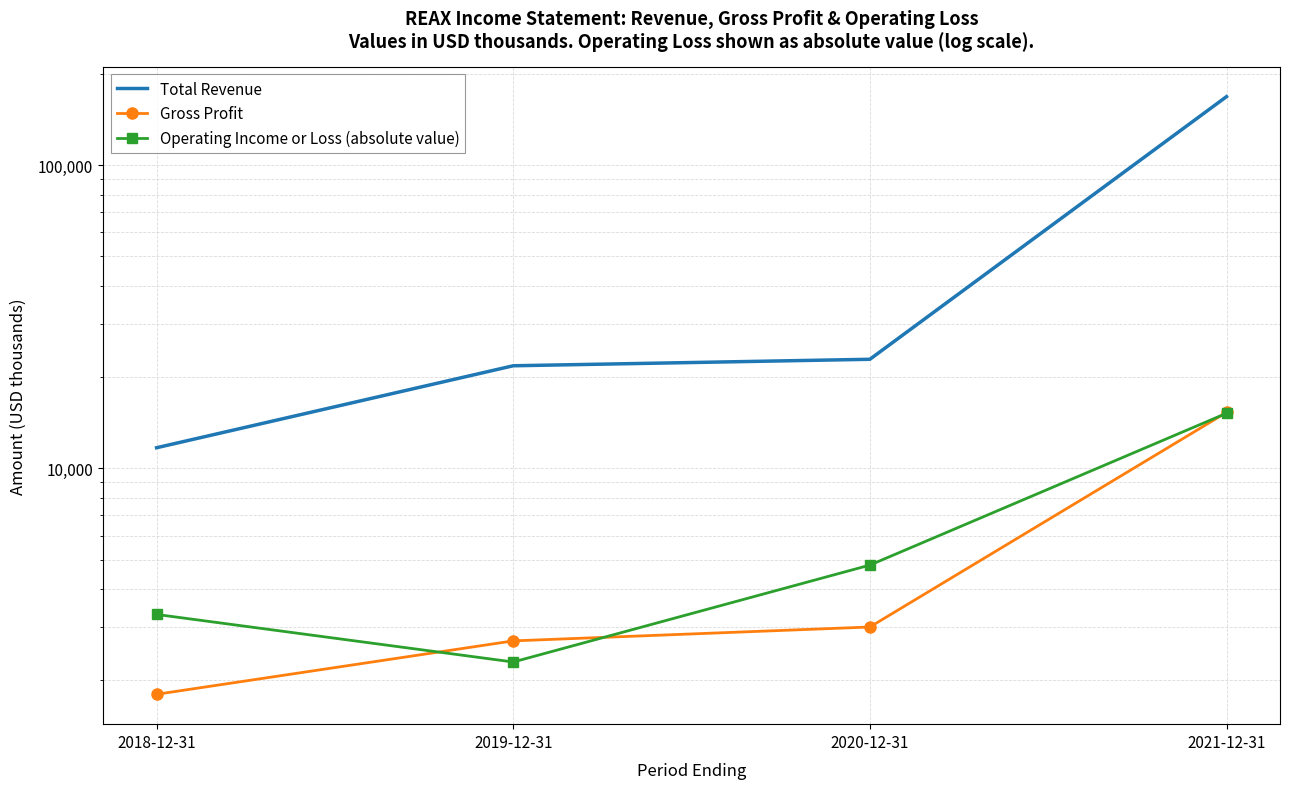

The value of Total Revenue at 2020-12-31 is 22900. True or false?

True